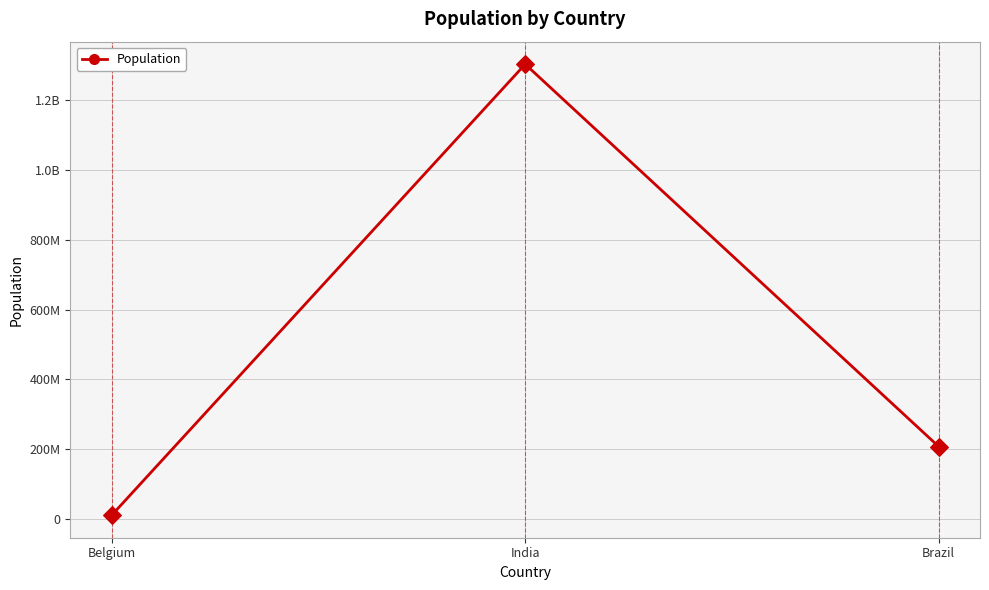

Does the chart have visible grid lines?

Yes